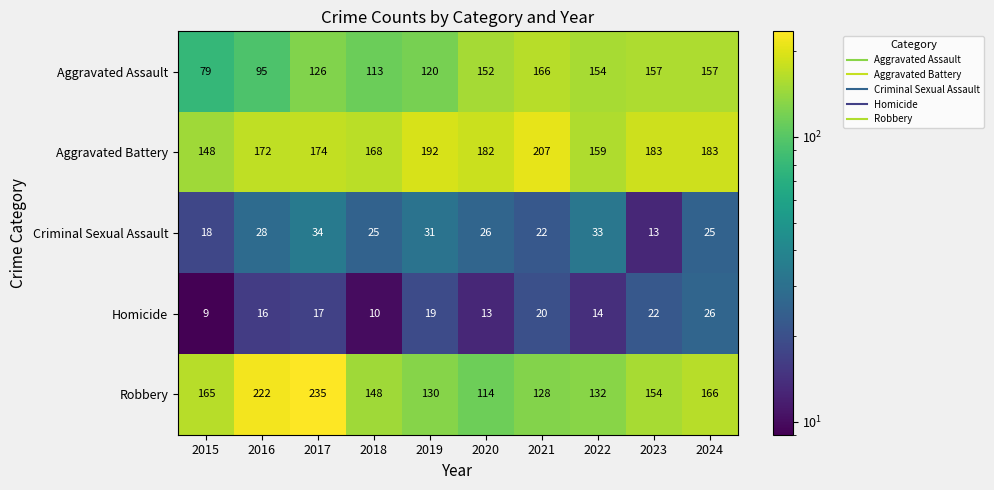

At which category does the chart reach its minimum across all series?

2015